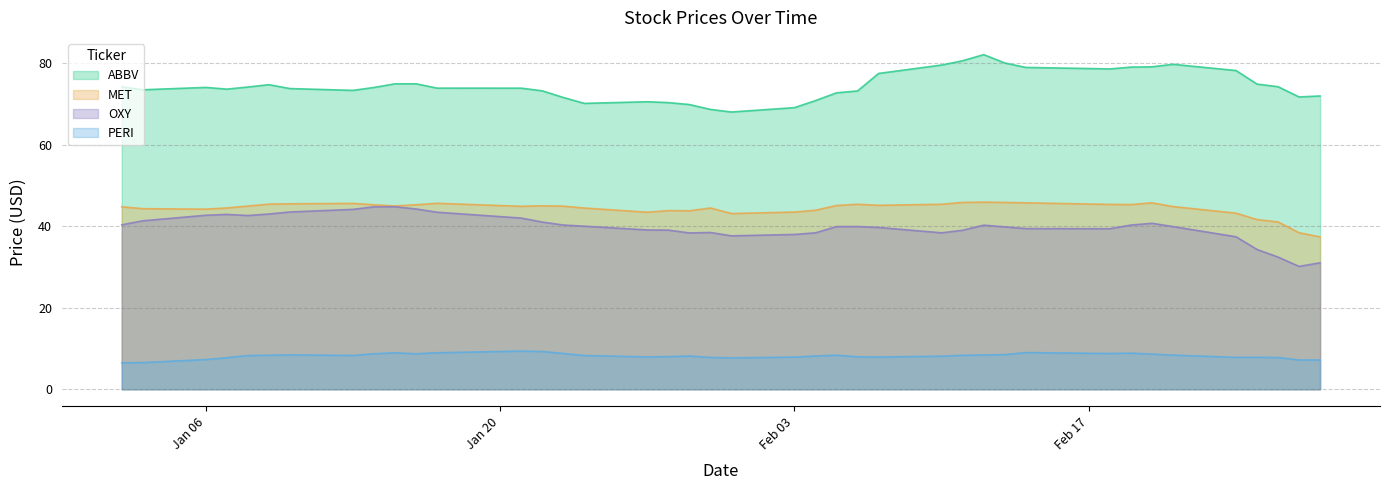

True or false: ABBV and OXY intersect in this chart.

False